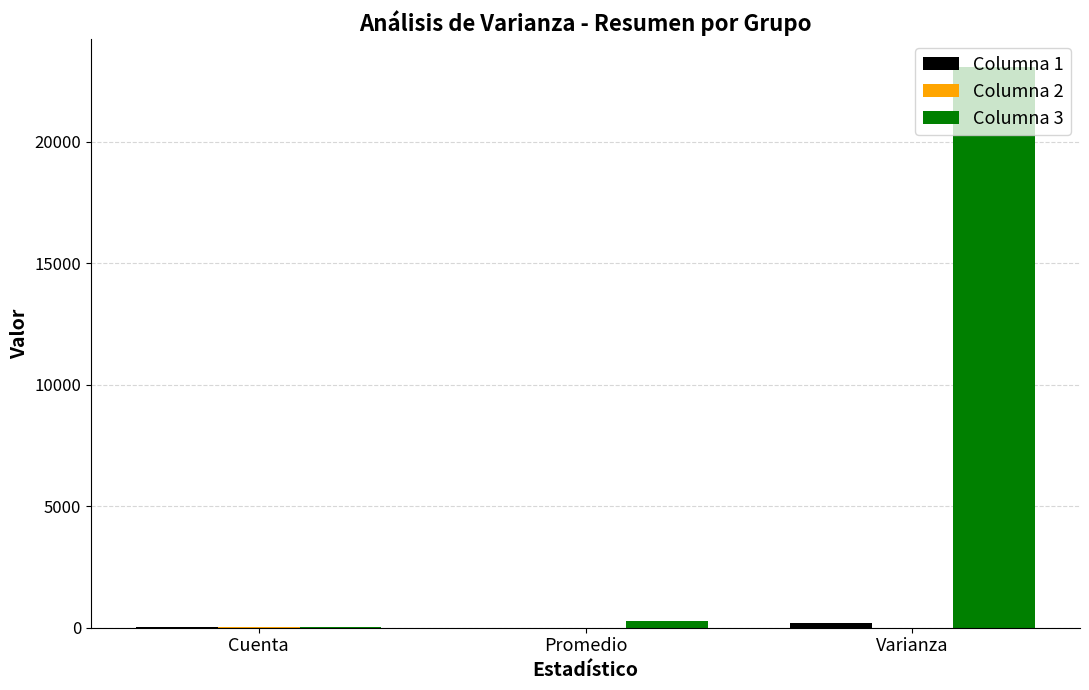

Does the chart contain stacked bars?

No